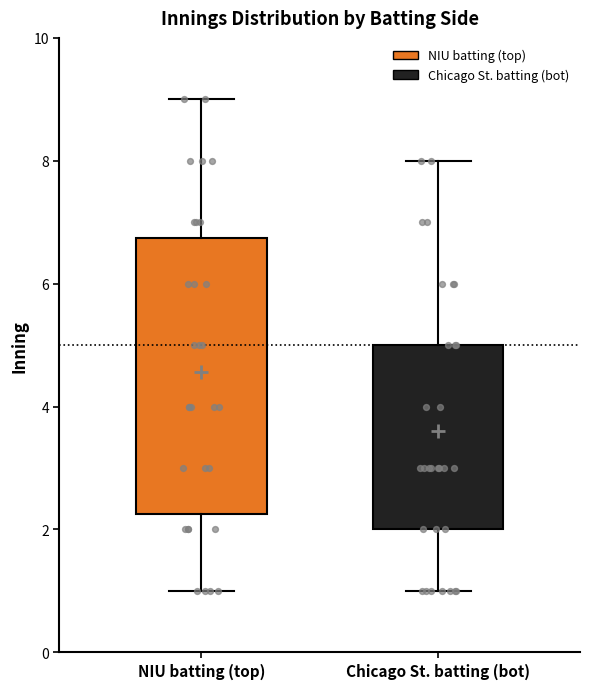

Which box is the tallest, from its lower edge to its upper edge?

NIU batting (top)